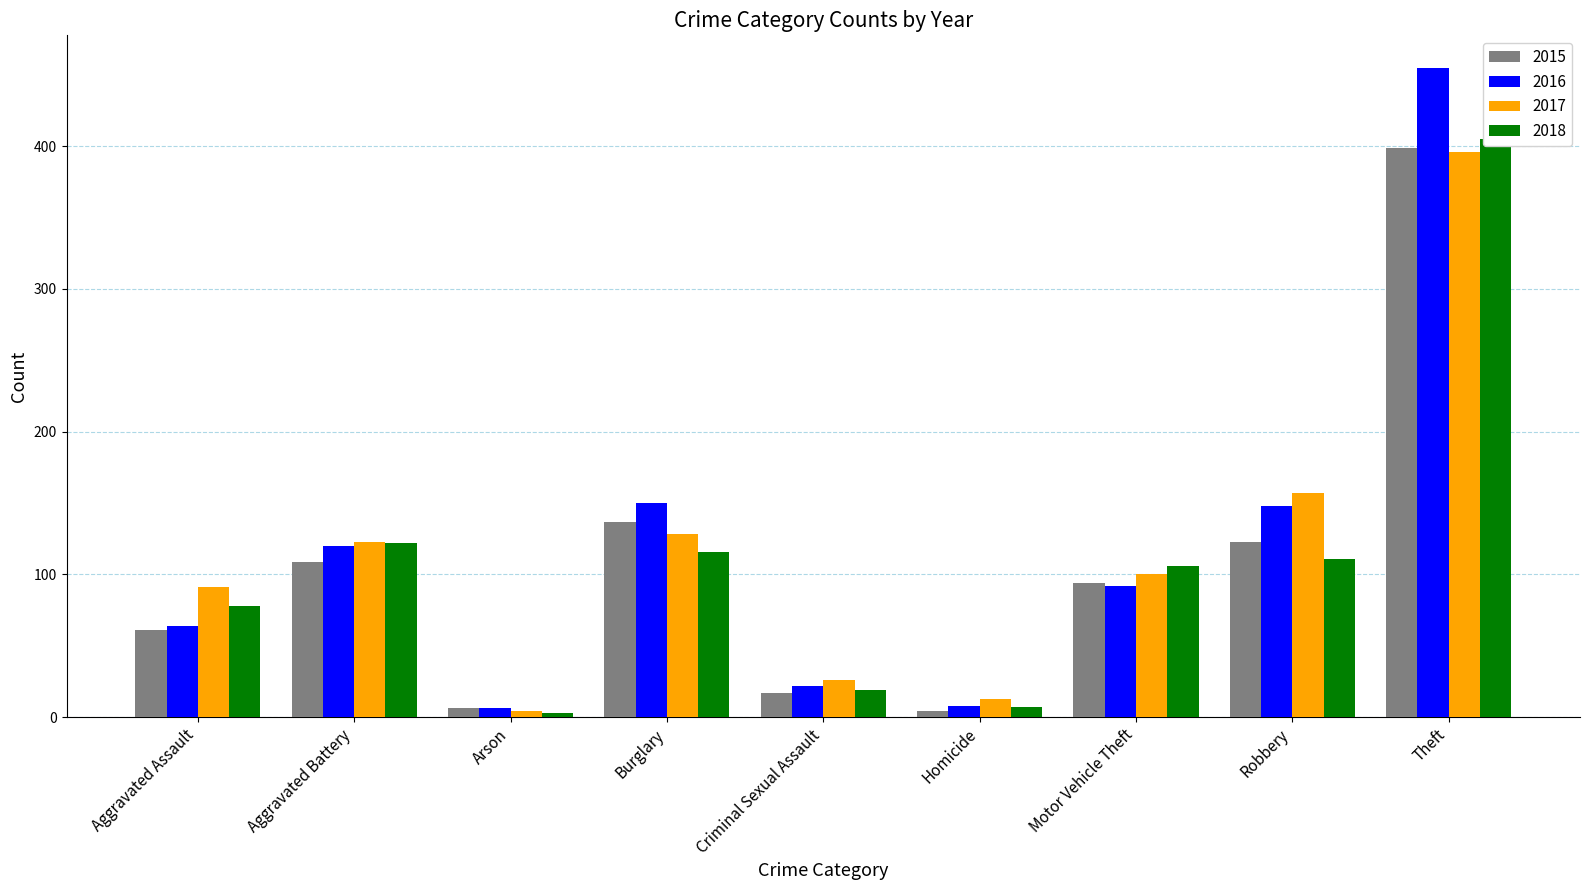

What is the sum of the 2015 values at Theft and Aggravated Battery?

508